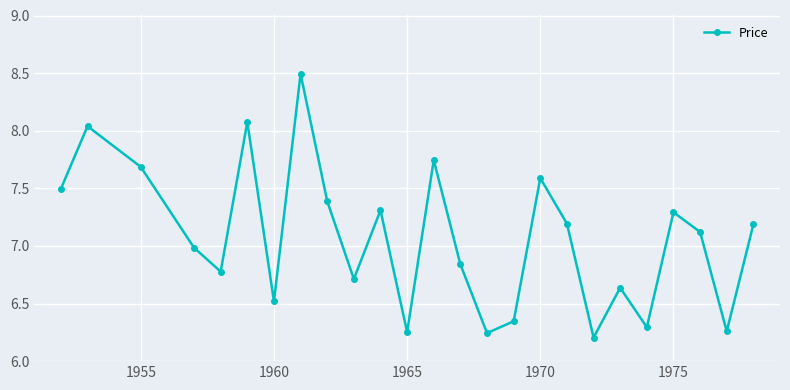

What is the value of the 9th point from the left?

7.4